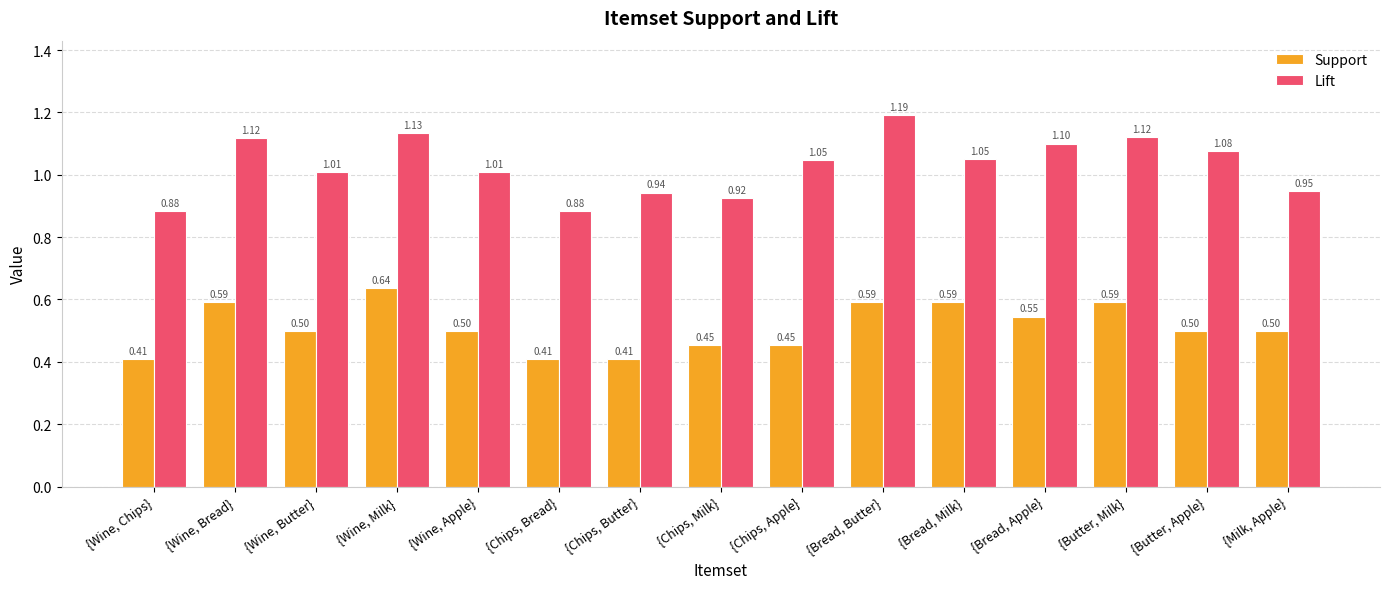

Are the bars grouped side by side (vs. stacked)?

Yes